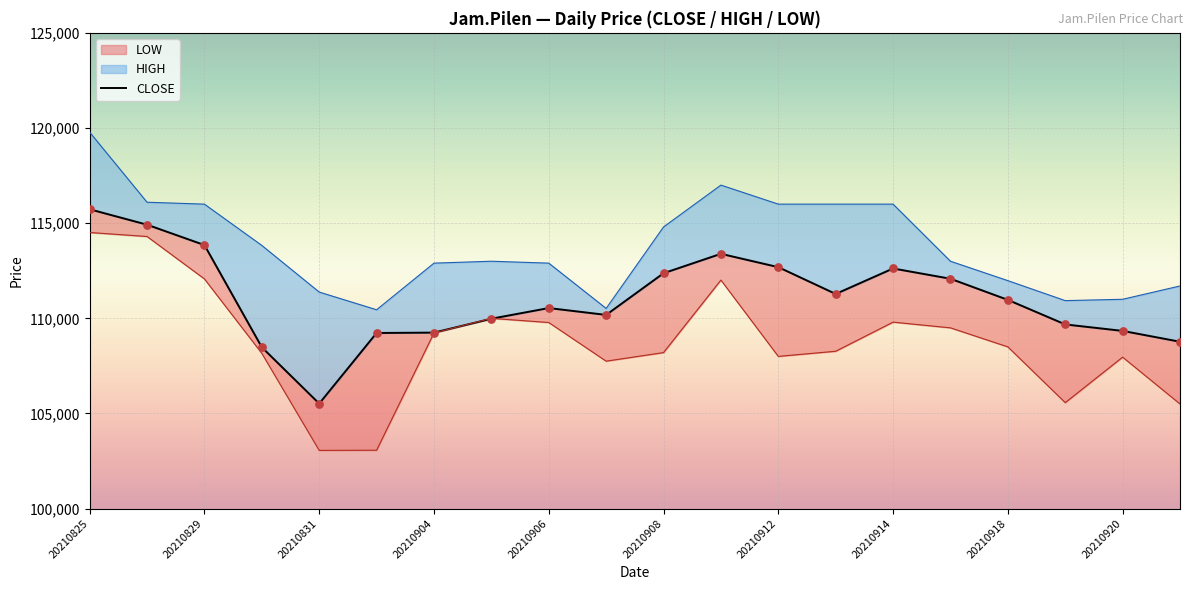

Which has a higher value, 20210920 or 17?

20210920